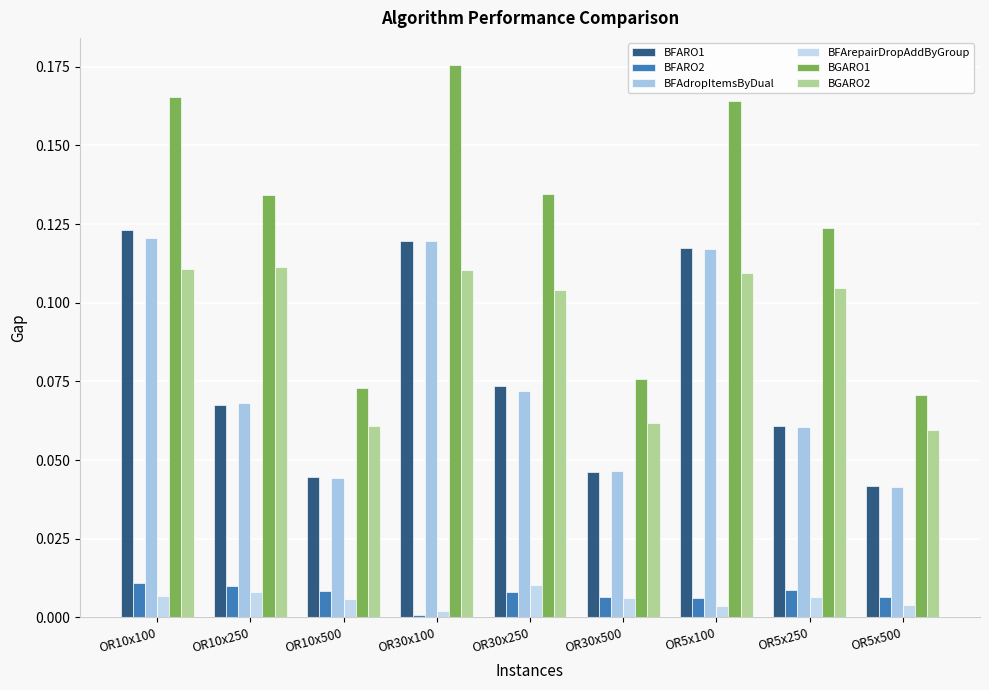

List the series in order of their peak value, lowest first.

BFArepairDropAddByGroup, BFARO2, BGARO2, BFAdropItemsByDual, BFARO1, BGARO1